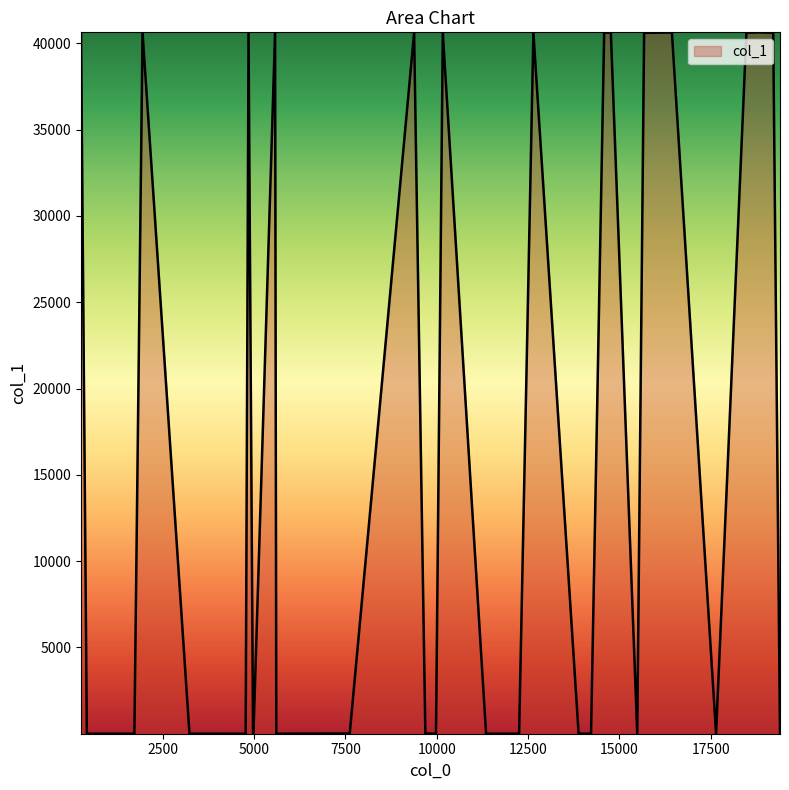

What is the maximum value shown in the chart?

40633